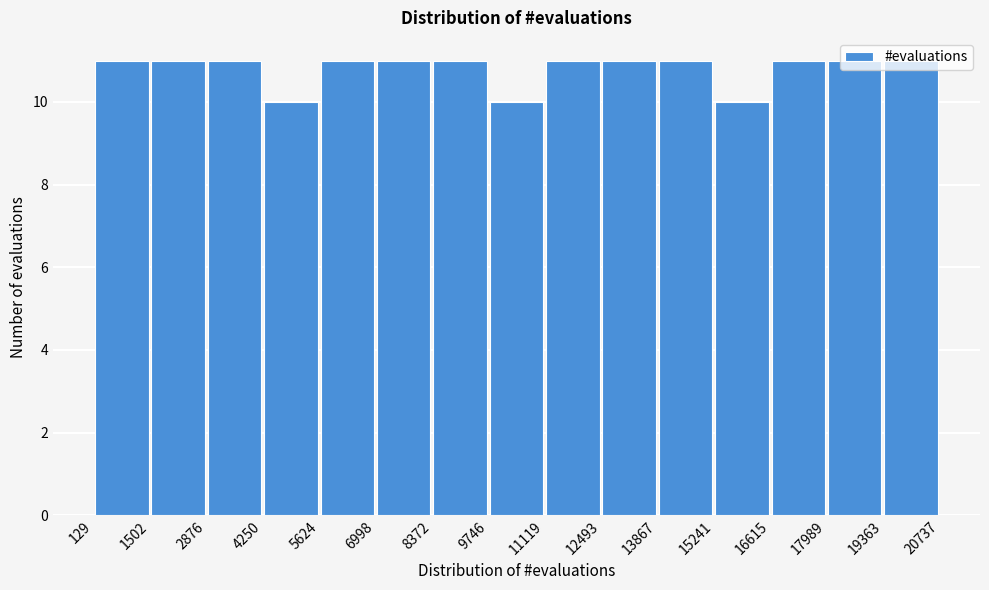

What is the height of the bar covering 13867 to 15241 on the x-axis? The values are not printed on the chart, so give them approximately, as read against the axis.

11